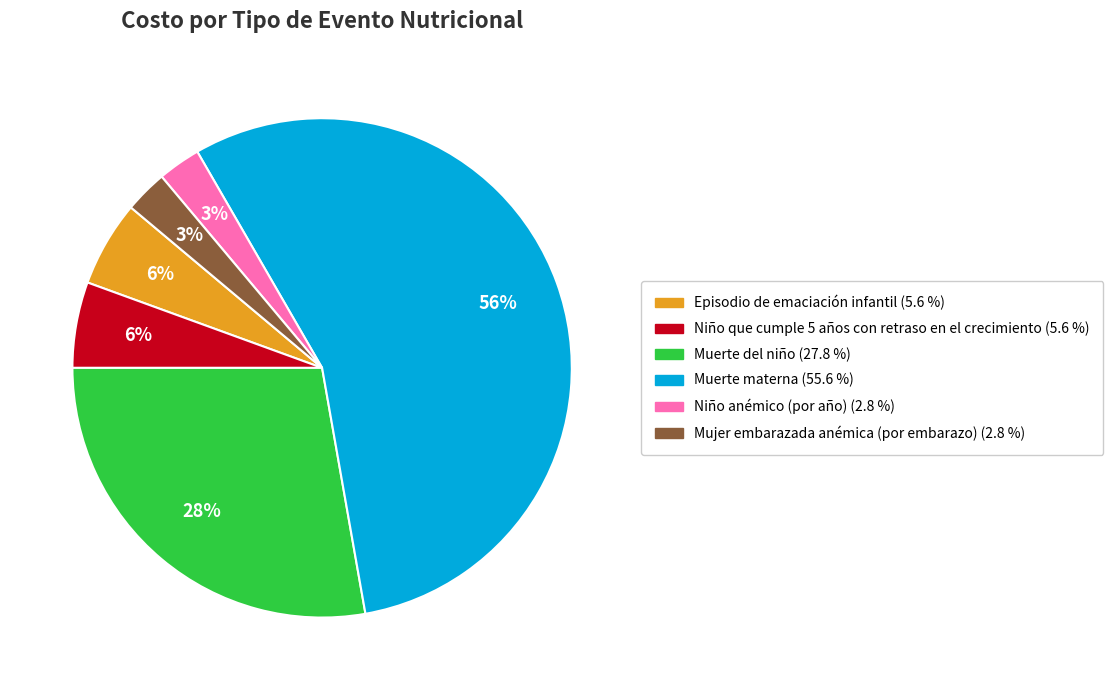

Does Muerte materna represent more than half of the total?

Yes